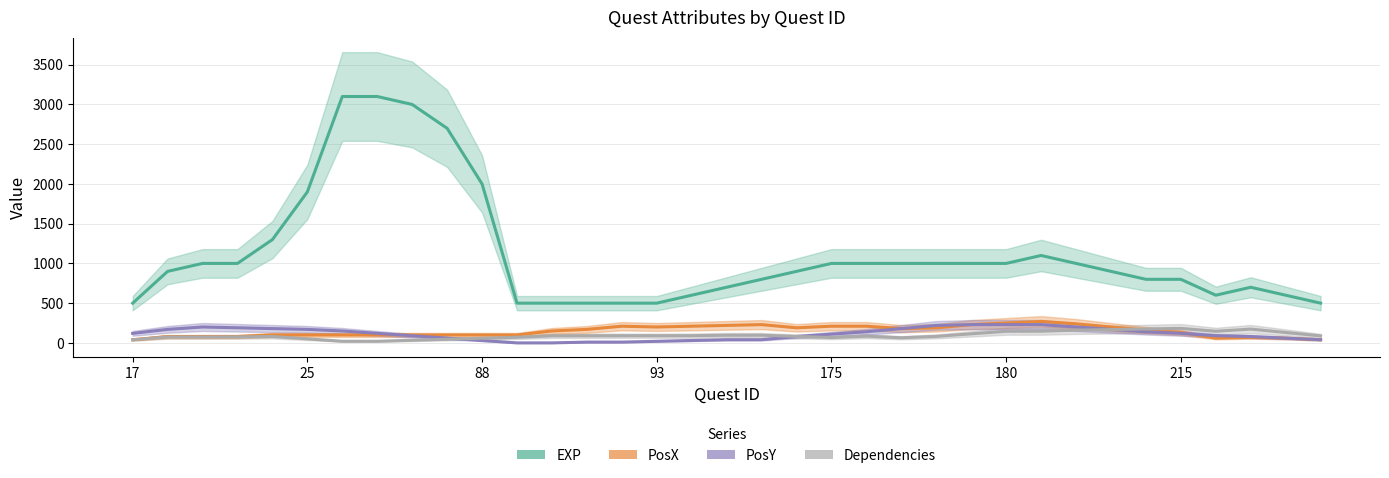

True or false: PosY and EXP cross at least once.

False